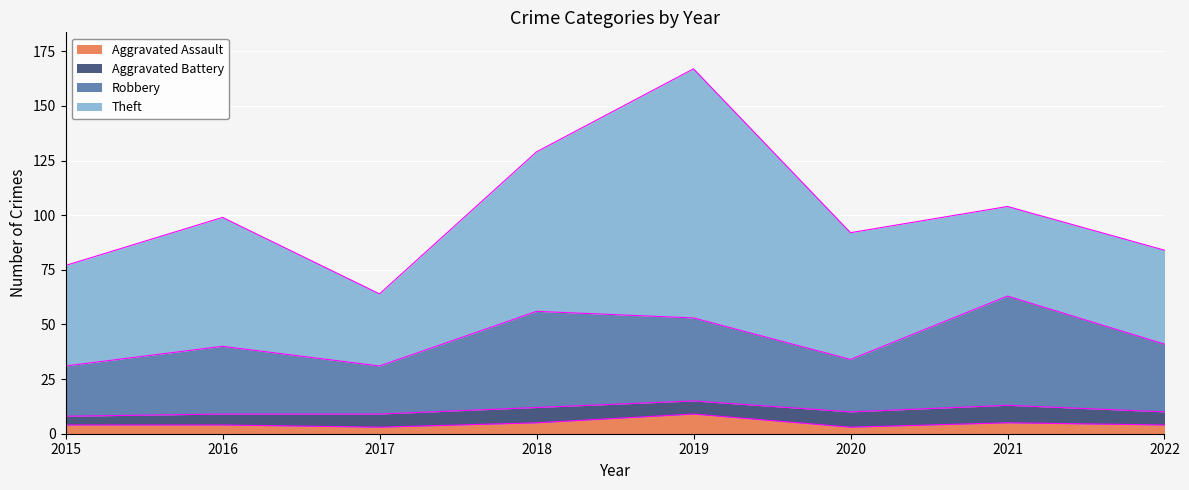

At which category is the sum across all series the highest?

2019